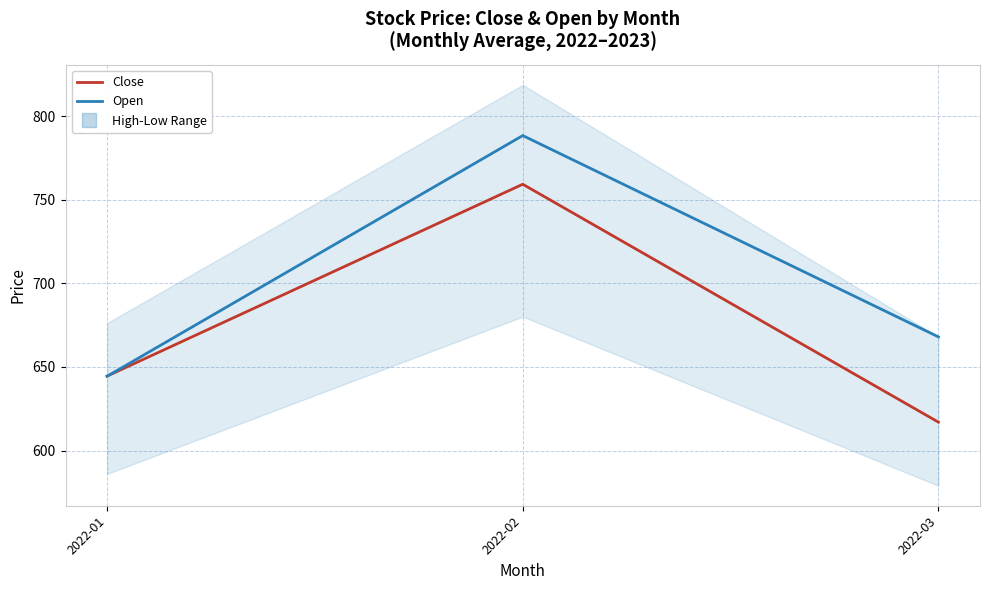

What is the smallest value displayed?

617.0